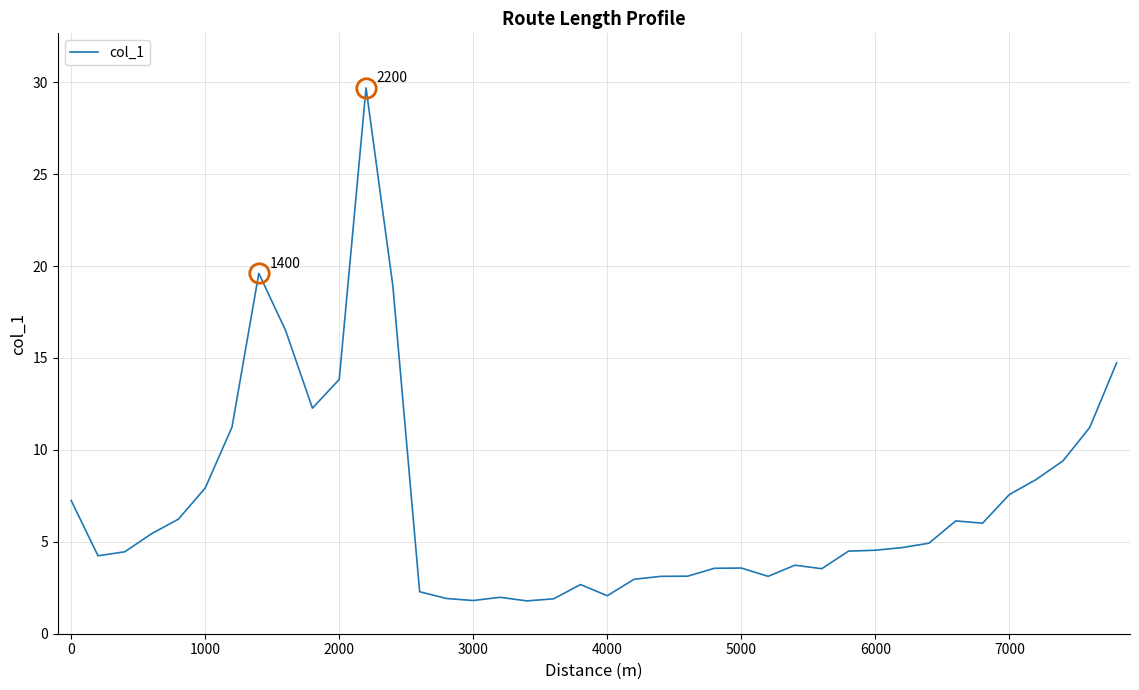

What is the smallest value displayed?

1.8